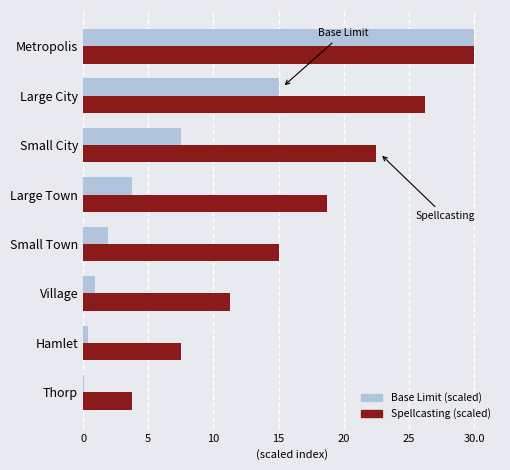

At which label is Spellcasting (scaled) closest to 16?

Small Town